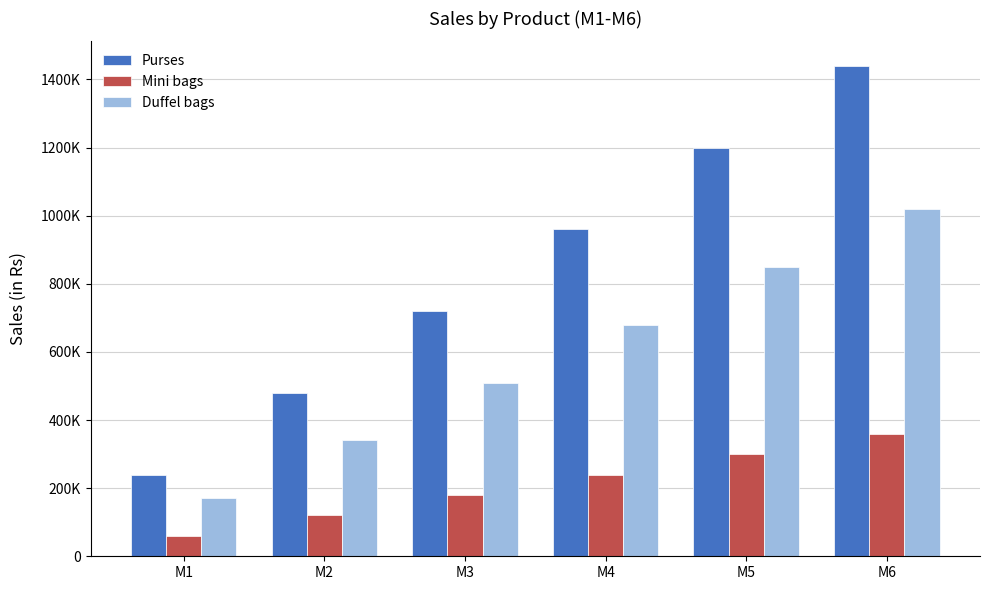

What is the lowest value of the Duffel bags series?

170000